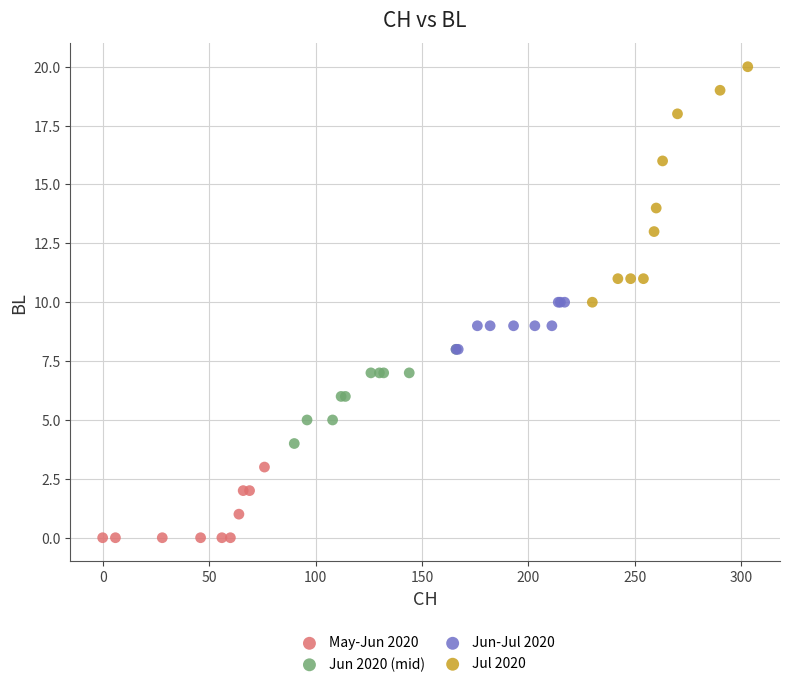

Which series contains the lowest Y value?

May-Jun 2020